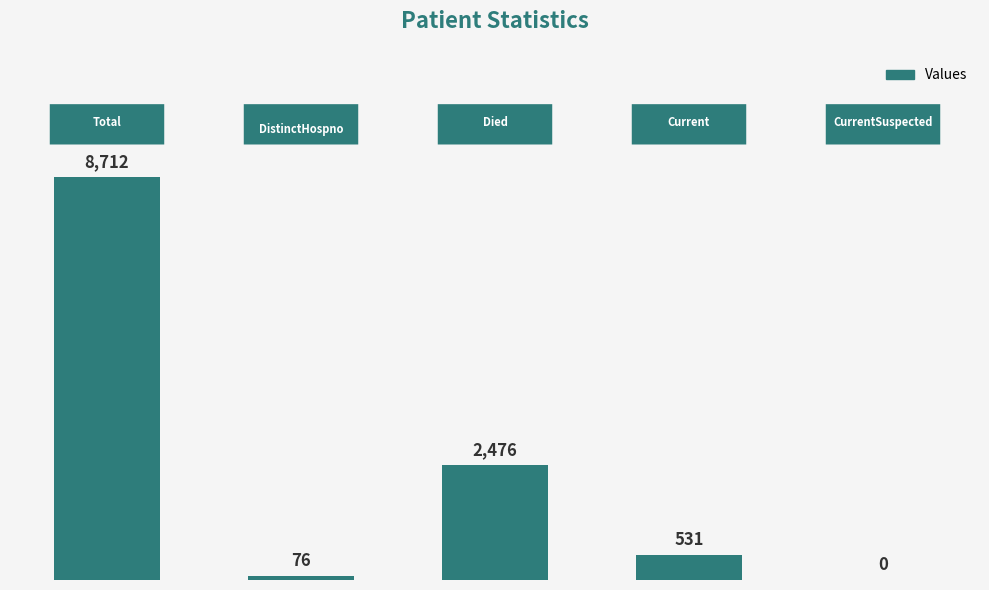

What is the greatest value displayed?

8712